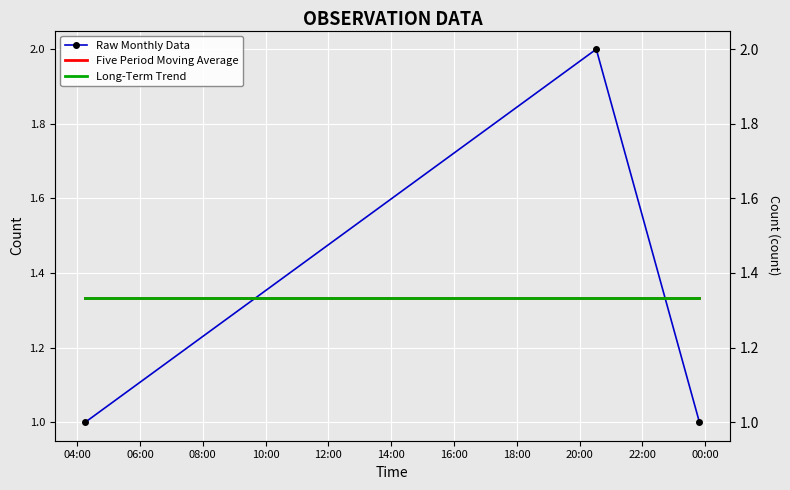

Is it true that Long-Term Trend equals 2.2 at 04:00?

False